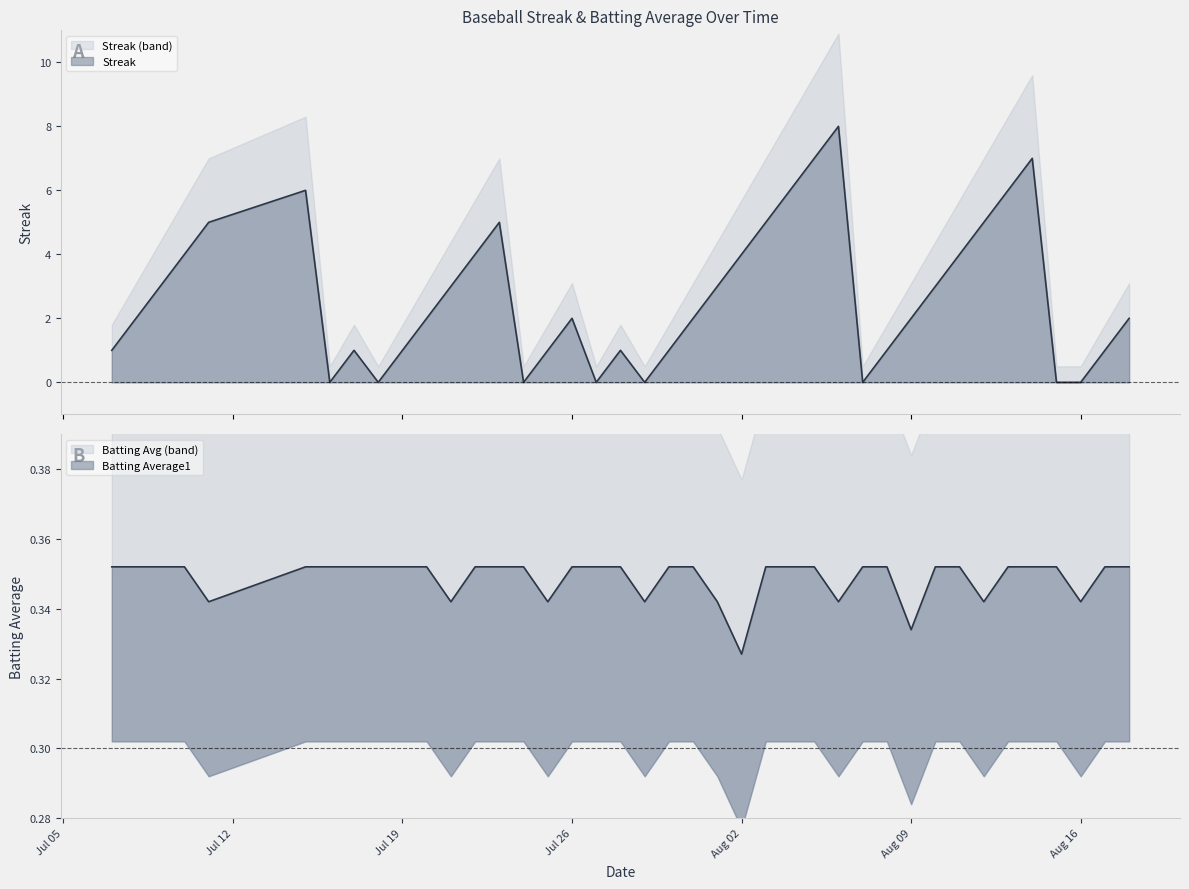

True or false: Streak and Batting Average1 cross at least once.

True